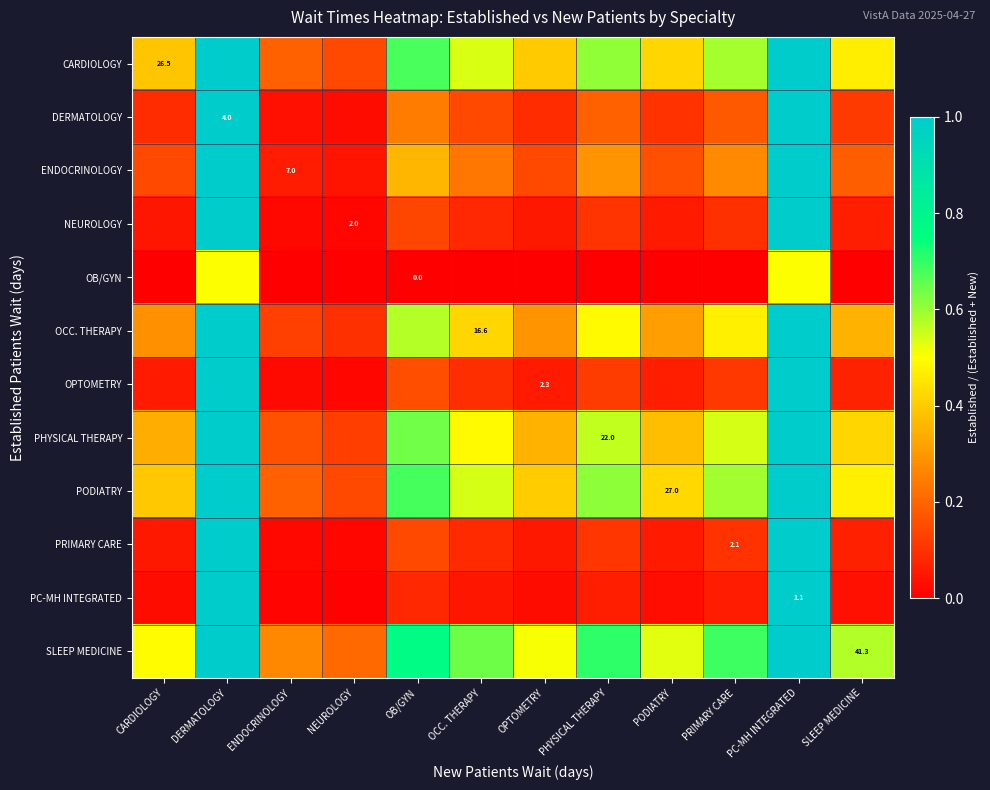

Is it true that CARDIOLOGY equals 0.3 at ENDOCRINOLOGY?

False